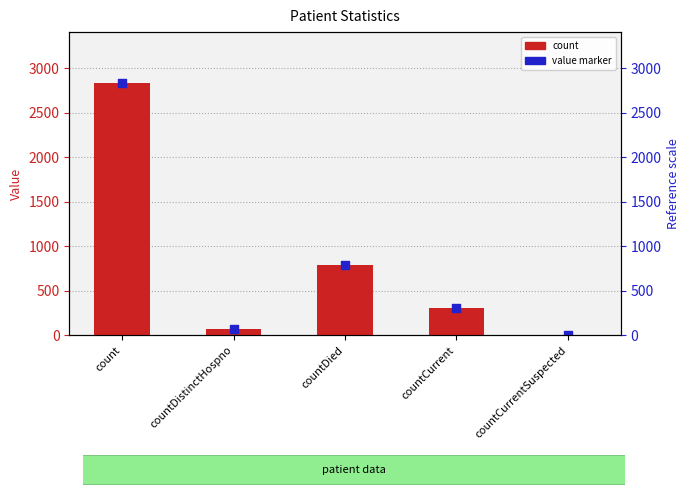

What is the total value across all series at countDistinctHospno?

134